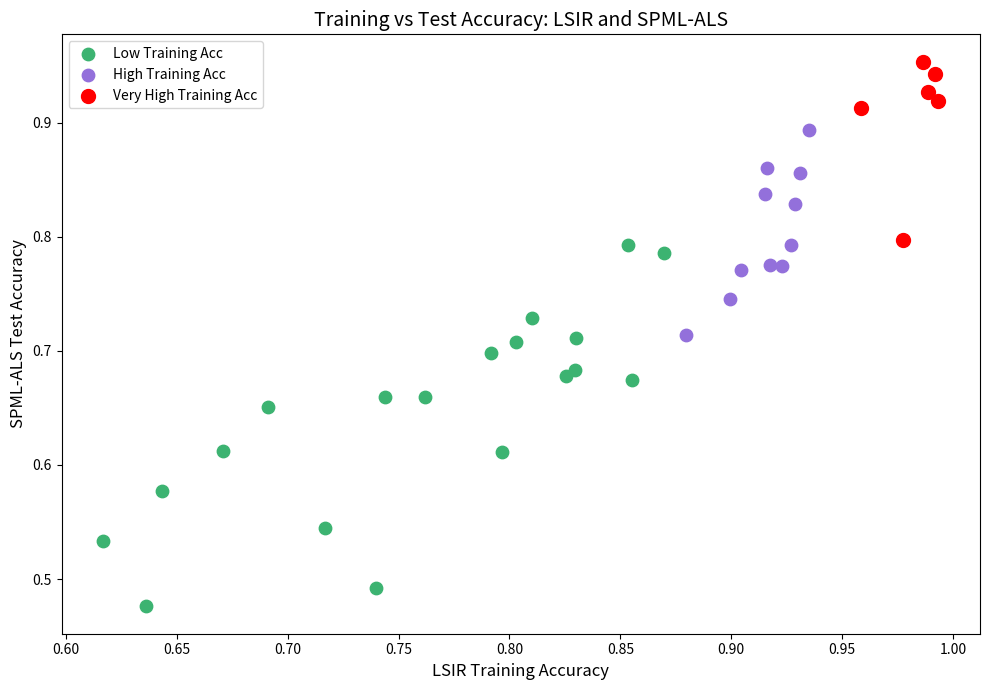

Which series has the largest Y range (max minus min)?

Low Training Acc